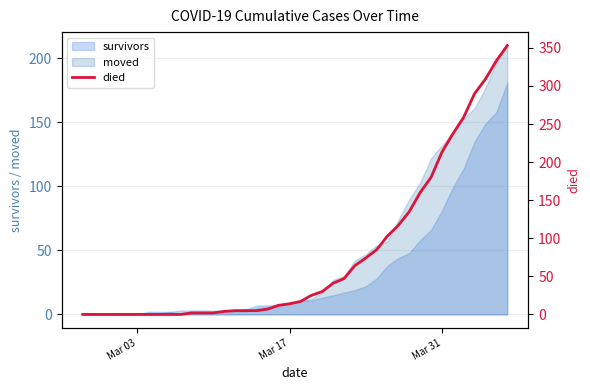

How many values are below 17?

20